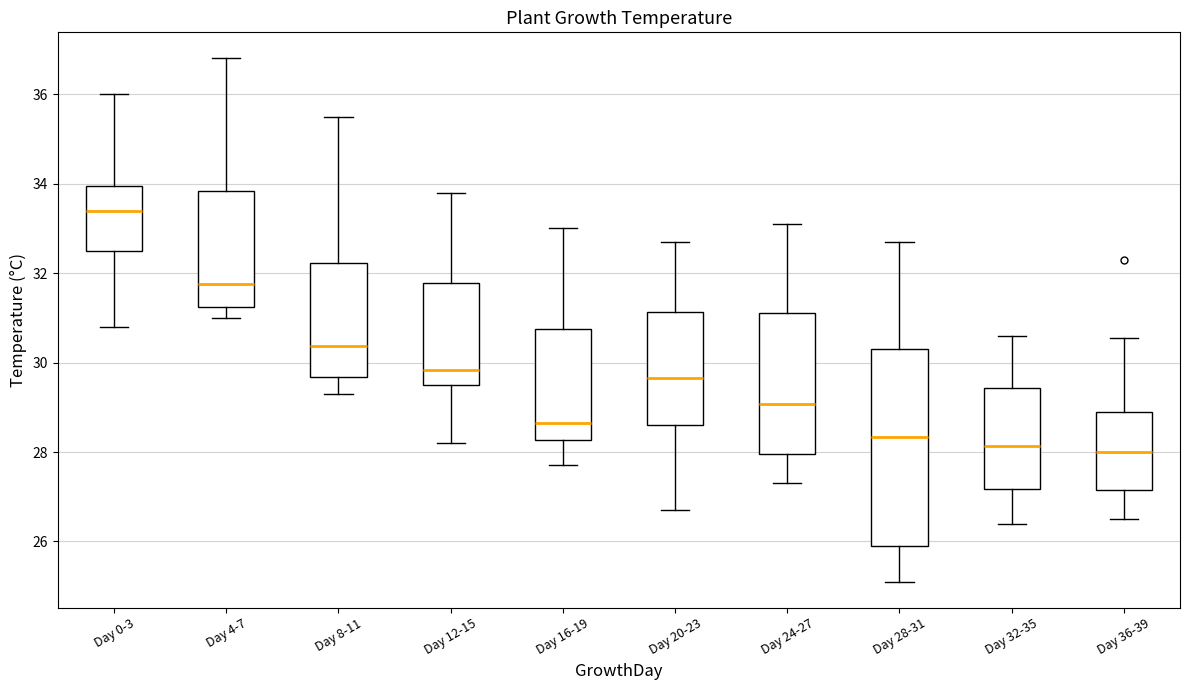

Reading left to right, transcribe this box plot: for each box, give where its median line is, the range the box spans, and where its two whiskers end, as read against the y-axis. The values are not printed on the chart, so give them approximately, as read against the axis.

Day 0-3: median 33.4, box 32.6 to 34.0, whiskers 30.8 to 36.0
Day 4-7: median 31.8, box 31.2 to 33.8, whiskers 31.0 to 36.8
Day 8-11: median 30.4, box 29.6 to 32.2, whiskers 29.4 to 35.6
Day 12-15: median 29.8, box 29.4 to 31.8, whiskers 28.2 to 33.8
Day 16-19: median 28.6, box 28.2 to 30.8, whiskers 27.8 to 33.0
Day 20-23: median 29.6, box 28.6 to 31.2, whiskers 26.8 to 32.8
Day 24-27: median 29.0, box 28.0 to 31.2, whiskers 27.4 to 33.2
Day 28-31: median 28.4, box 26.0 to 30.4, whiskers 25.2 to 32.8
Day 32-35: median 28.2, box 27.2 to 29.4, whiskers 26.4 to 30.6
Day 36-39: median 28.0, box 27.2 to 29.0, whiskers 26.6 to 30.6